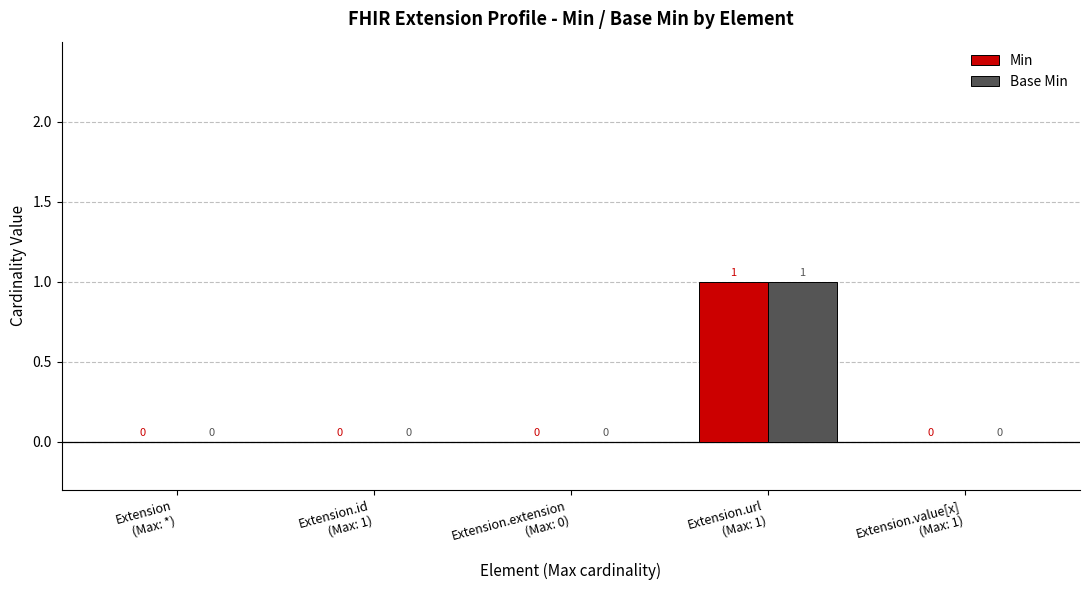

How many values in the Base Min series exceed 0?

1